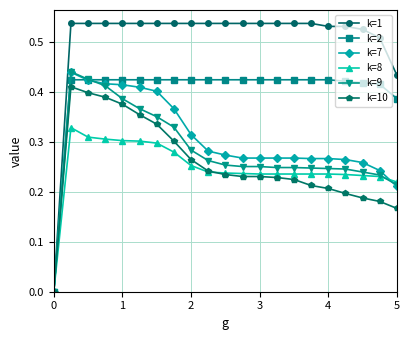

Which series has the largest range (max minus min)?

k=1